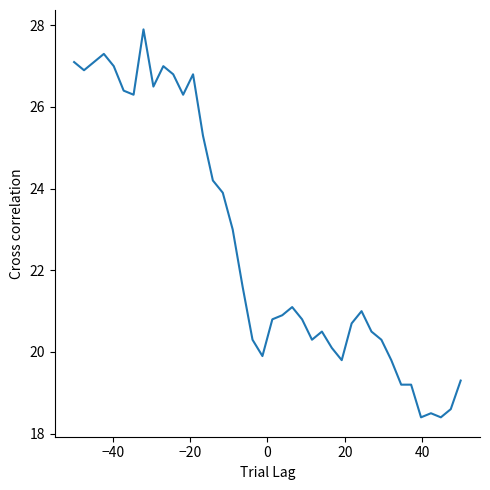

What is the maximum value shown in the chart?

27.9